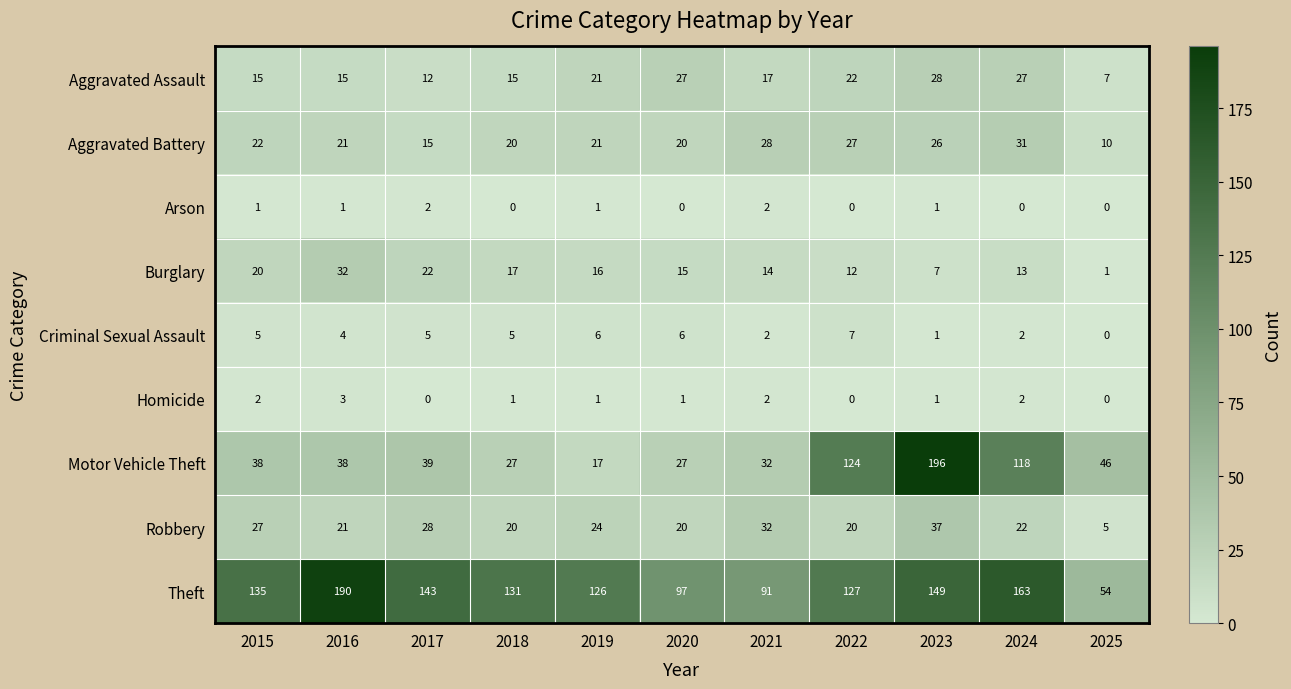

At which label does Theft first exceed 131?

2015